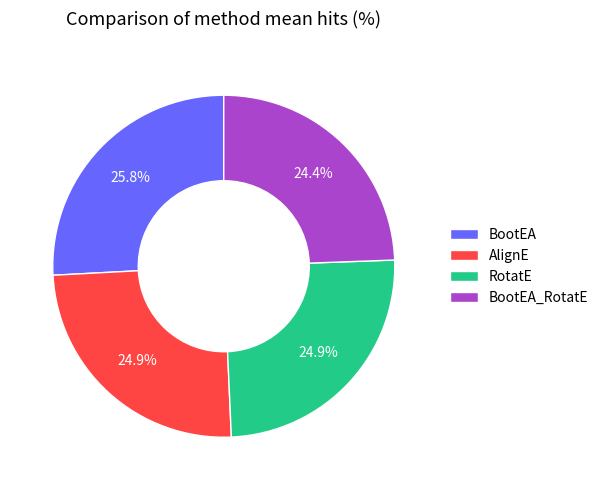

What is the largest slice in the pie chart?

BootEA